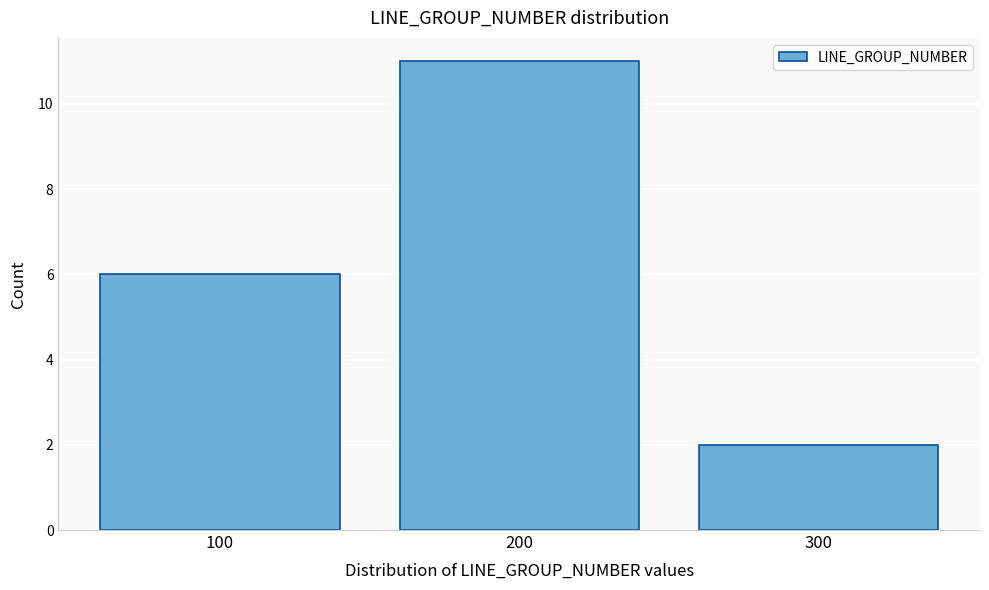

Reading left to right, what are all the values shown in this chart?

100=6	200=11	300=2